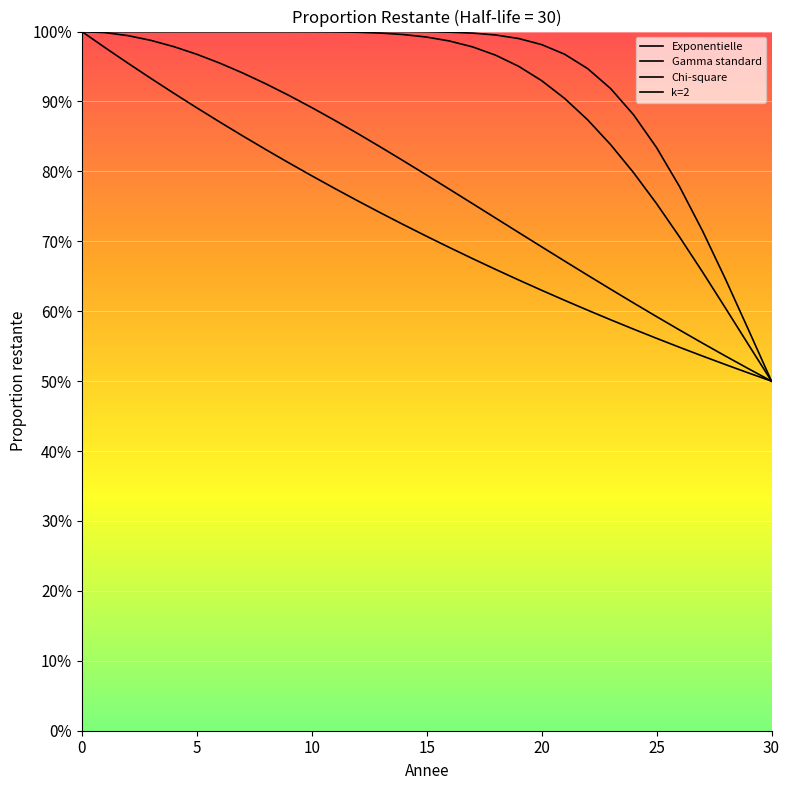

True or false: Exponentielle and Chi-square intersect in this chart.

False